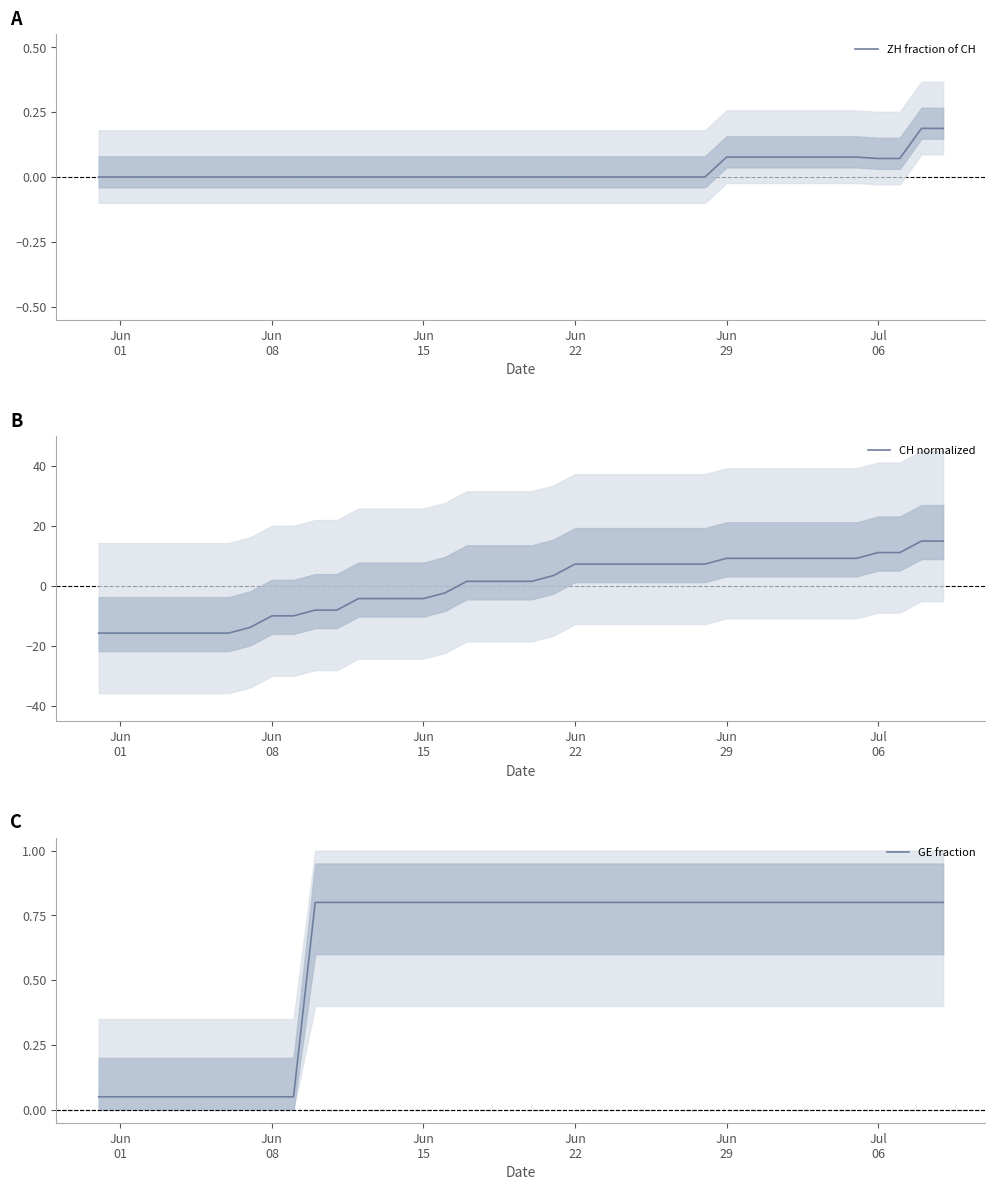

What is the lowest value of the CH normalized series?

-15.7